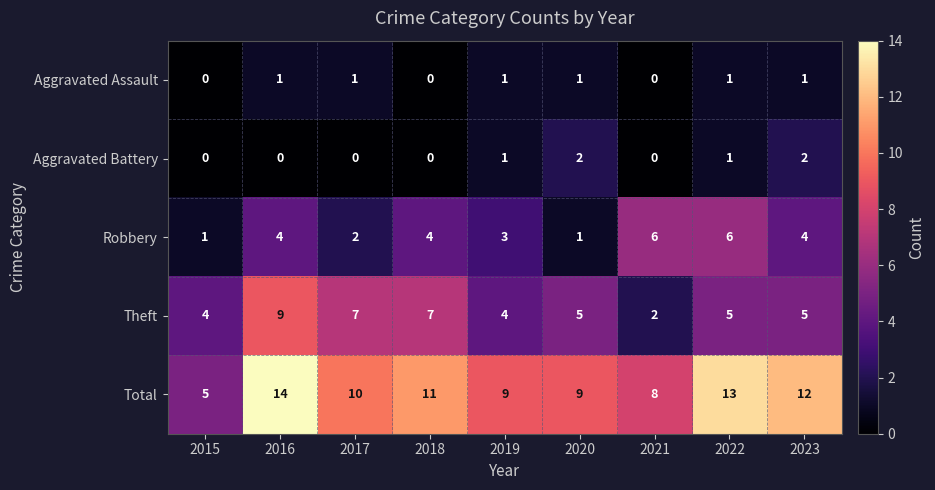

At which category is the sum across all series the highest?

2016